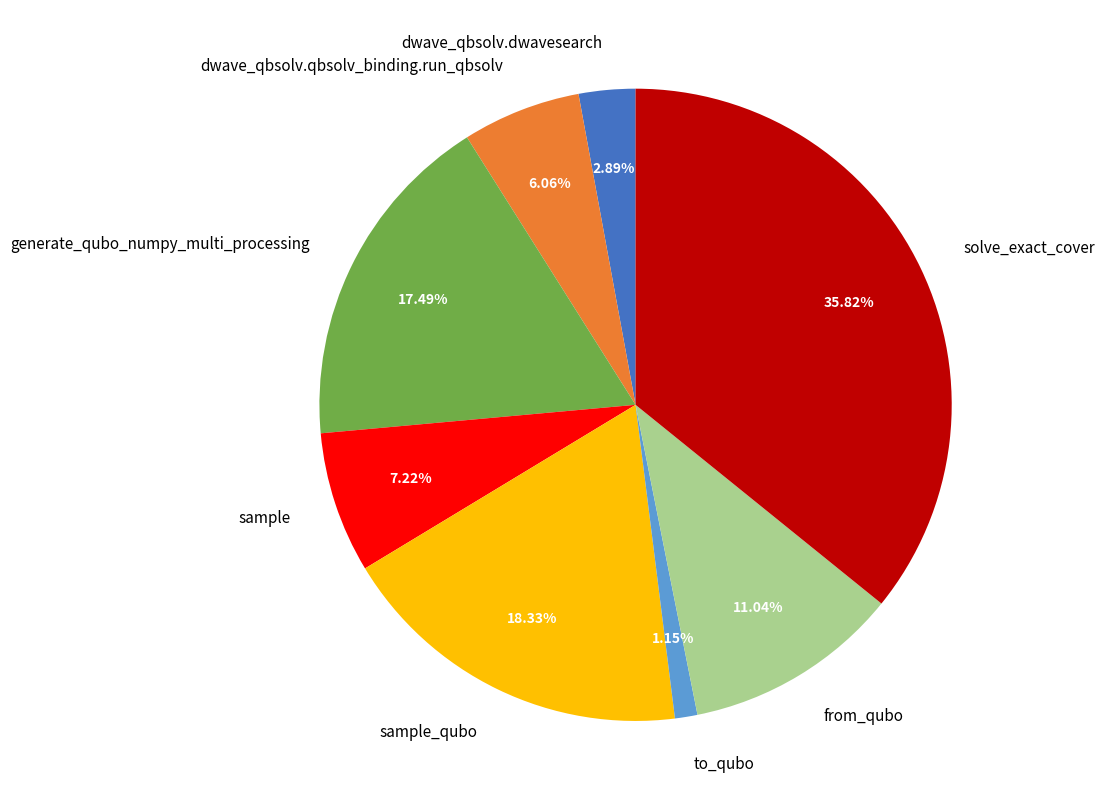

Rank the categories by value from highest to lowest.

solve_exact_cover, sample_qubo, generate_qubo_numpy_multi_processing, from_qubo, sample, dwave_qbsolv.qbsolv_binding.run_qbsolv, dwave_qbsolv.dwavesearch, to_qubo